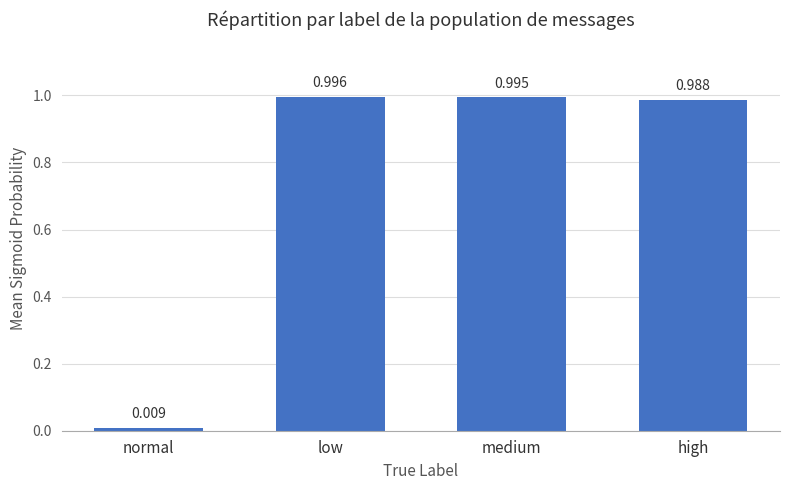

What position from the left is low?

2